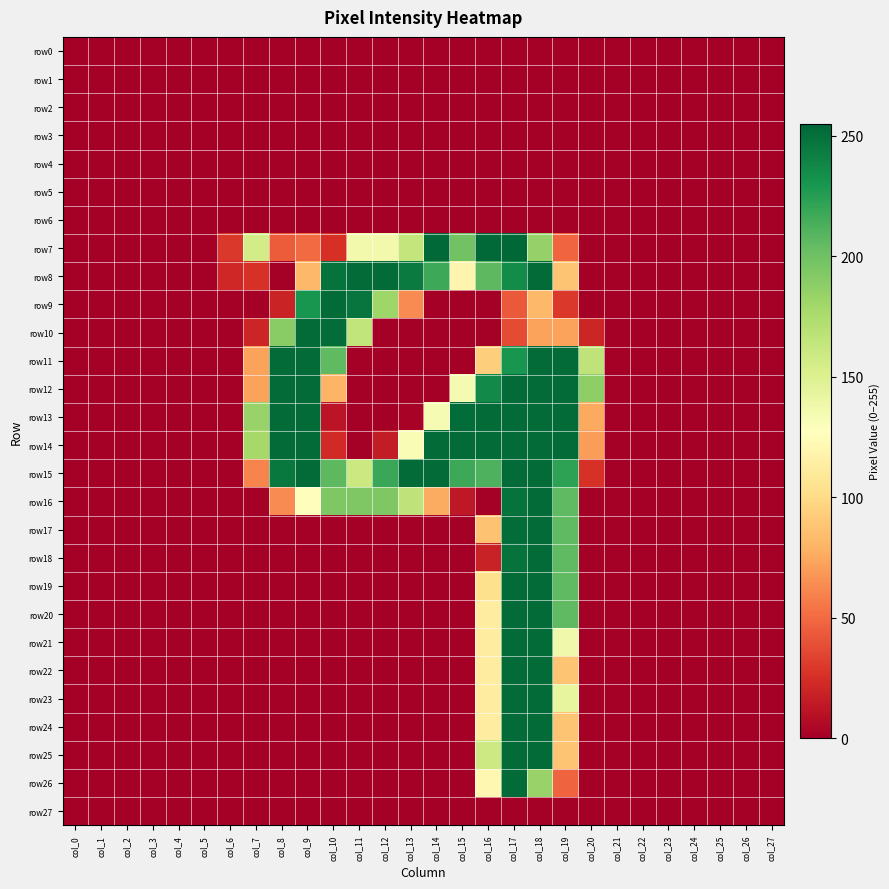

Which series changed the most between col_1 and col_8?

row11